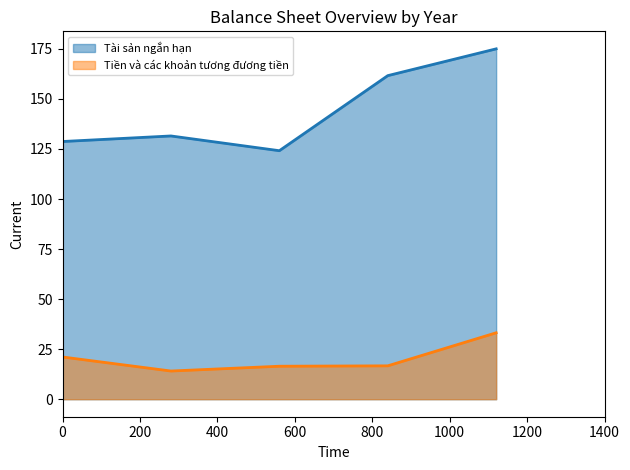

At which category is the sum across all series the highest?

2022